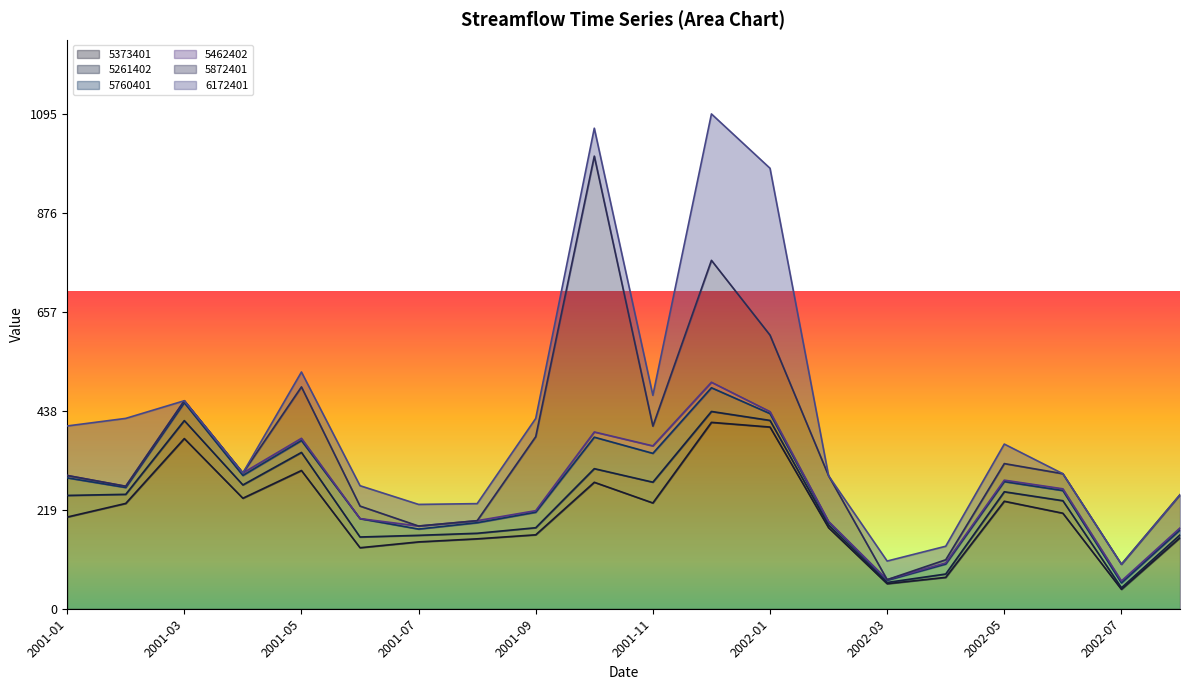

How many lines are shown in the chart?

6